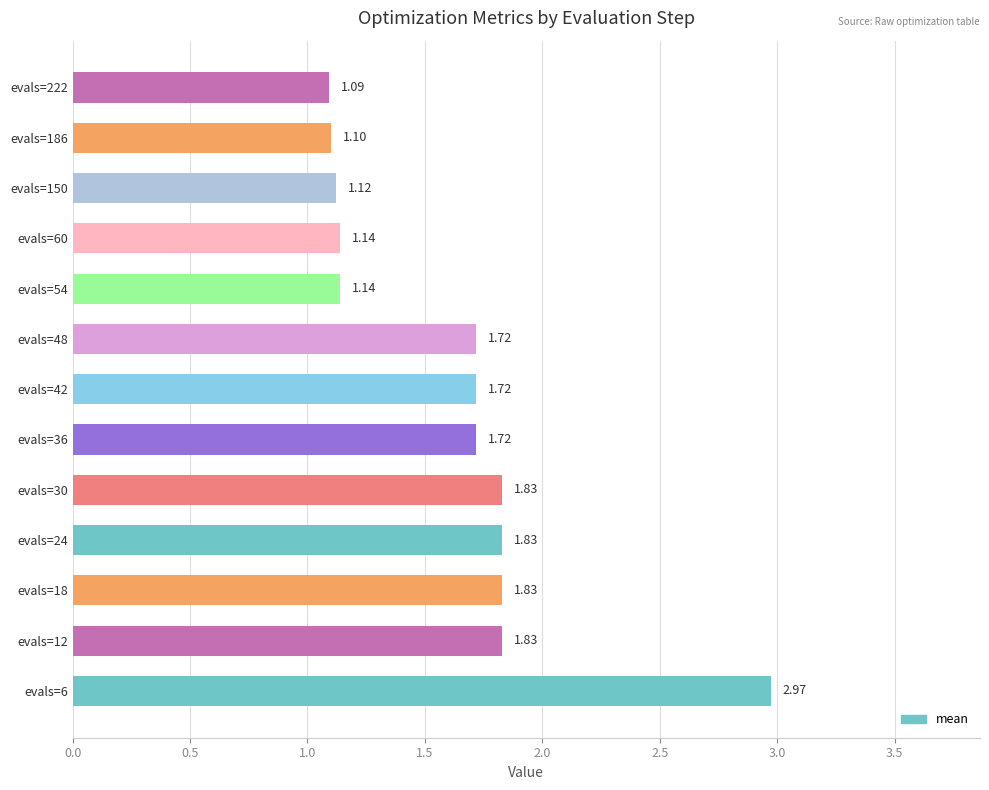

What is the sum of all values?

21.0